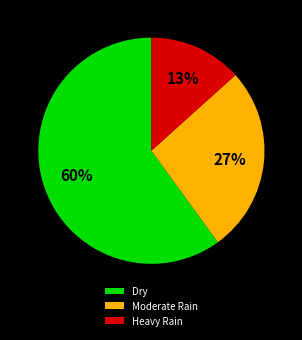

How many segments does this pie chart have?

3